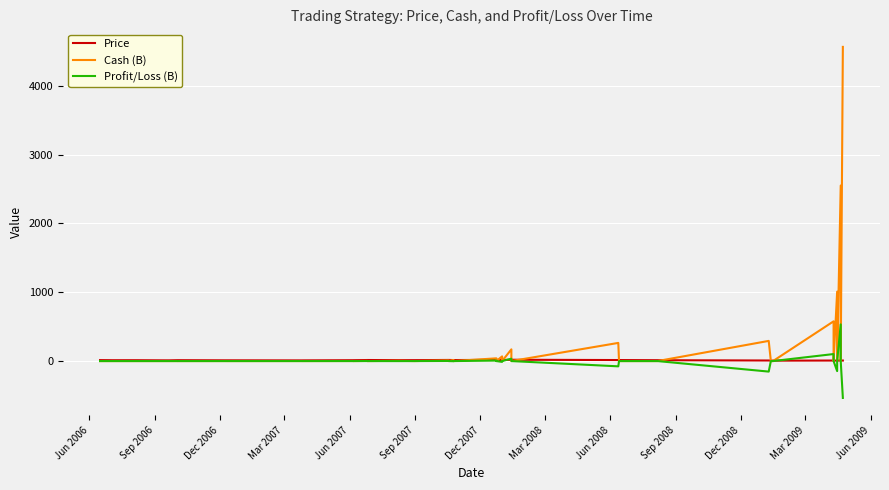

What is the label of the 37th point from the right?

Mar 2007